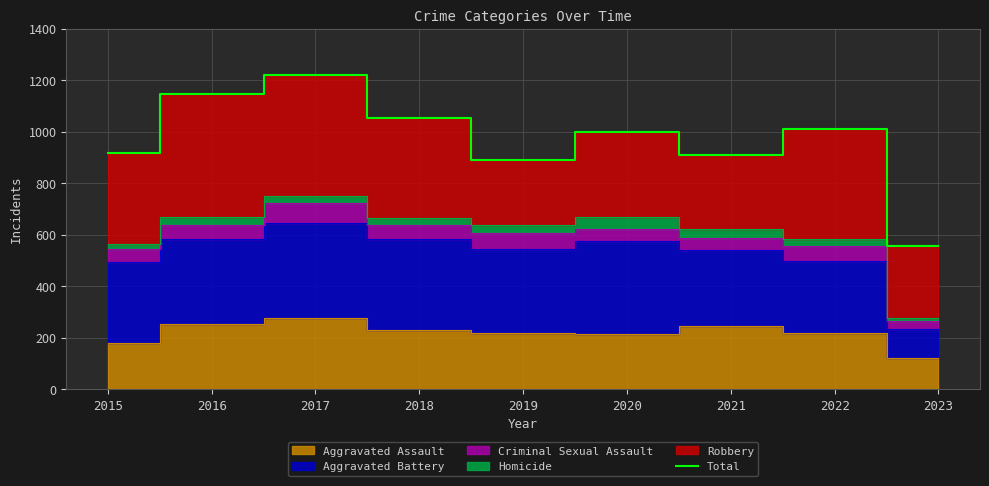

Where does the data first go above 999?

2016